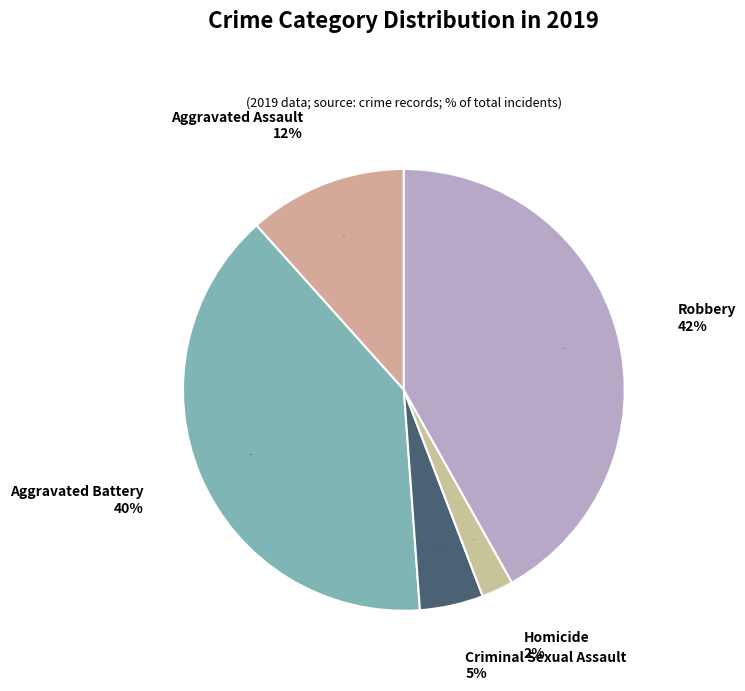

To the nearest percent, what is the difference between the largest and smallest slice percentages?

40%